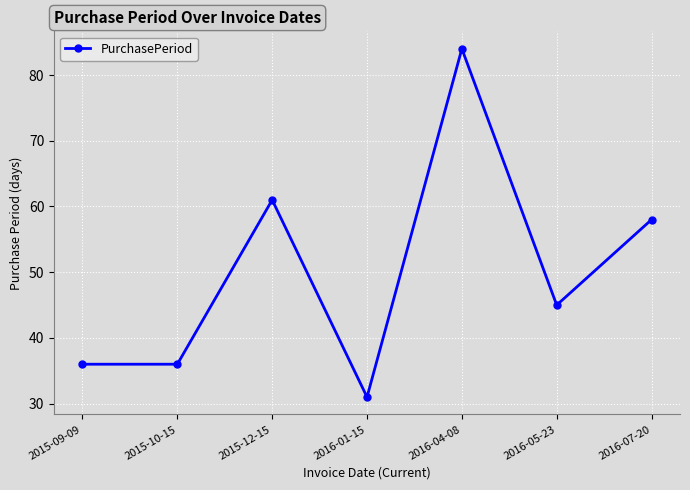

The chart shows a value of 61 at 2015-09-09. True or false?

False